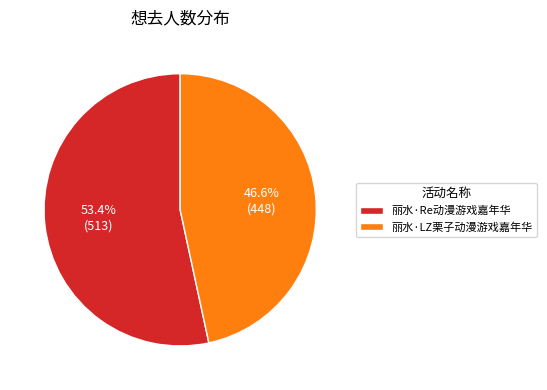

Do 丽水·Re动漫游戏嘉年华 and 丽水·LZ栗子动漫游戏嘉年华 together represent more than half of the pie?

Yes